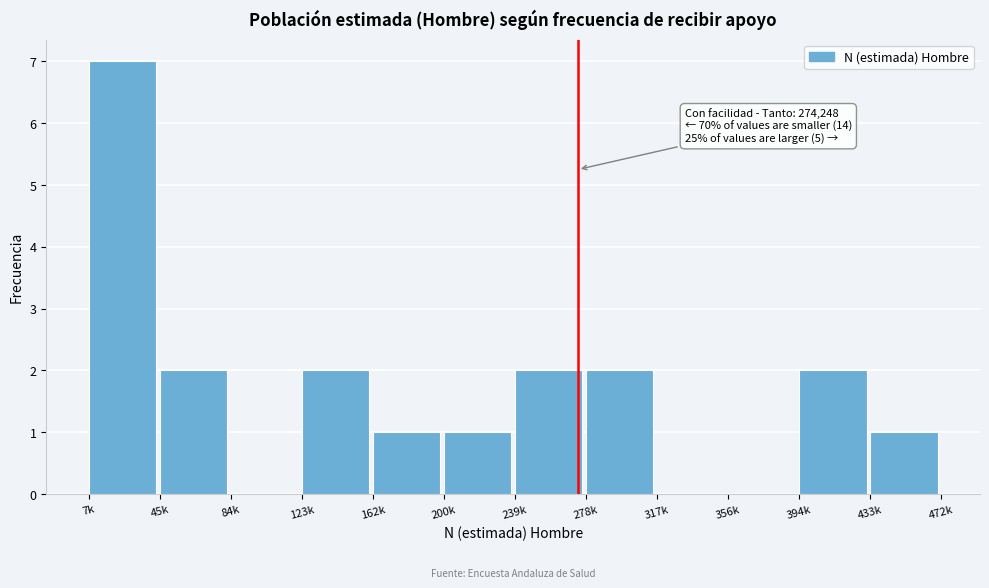

Reading right to left, transcribe all the data shown in this chart.

433k=1	394k=2	356k=0	317k=0	278k=2	239k=2	200k=1	162k=1	123k=2	84k=0	45k=2	7k=7